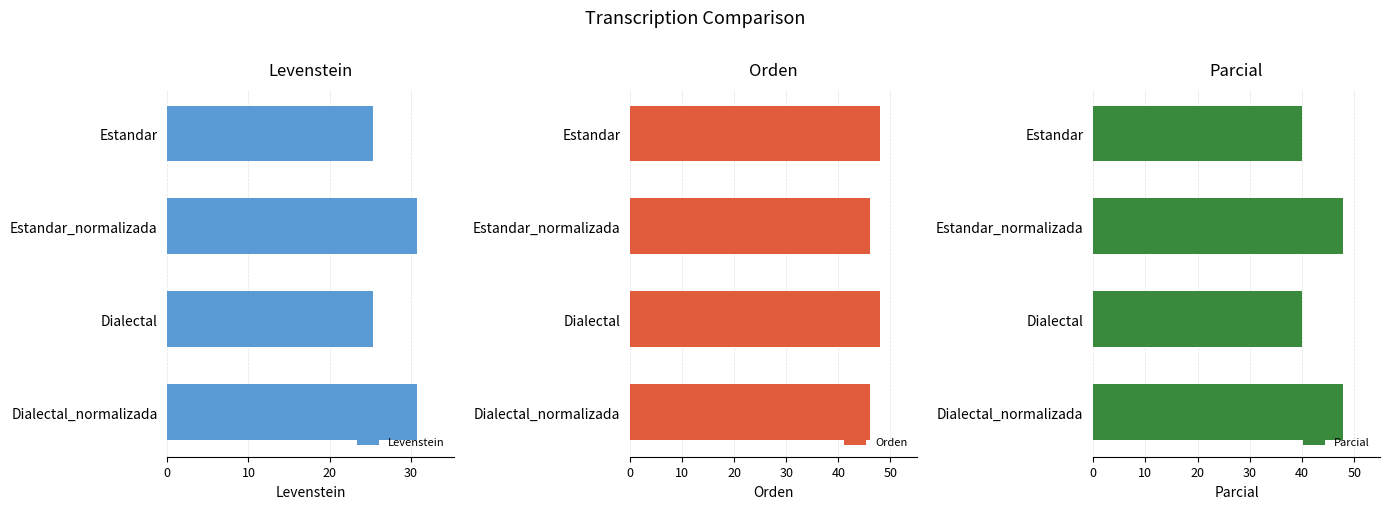

True or false: Levenstein has a value of 7.9 at Estandar.

False